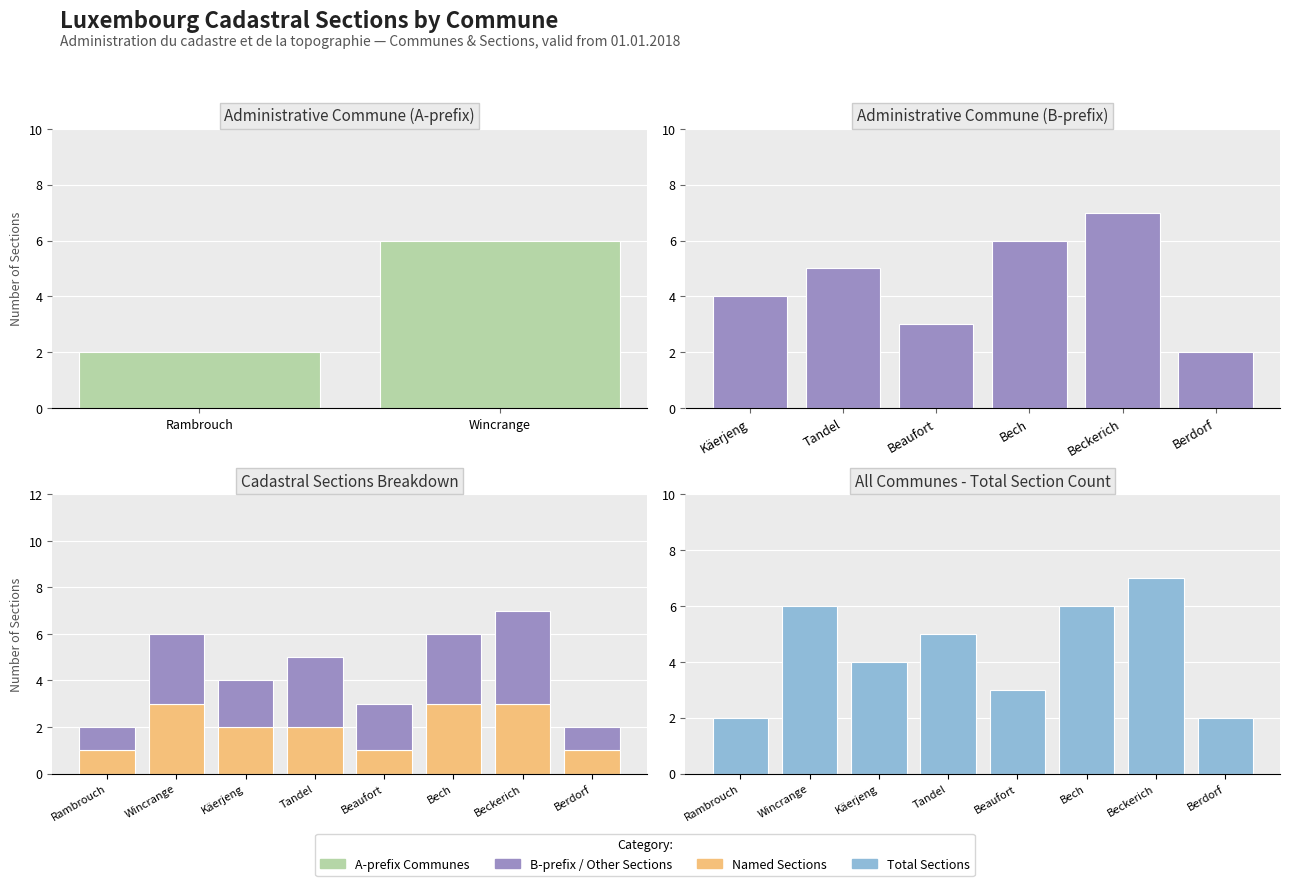

Reading left to right, extract all data points from this chart.

Wincrange=6	Rambrouch=2	Käerjeng=4	Tandel=5	Beaufort=3	Bech=6	Beckerich=7	Berdorf=2